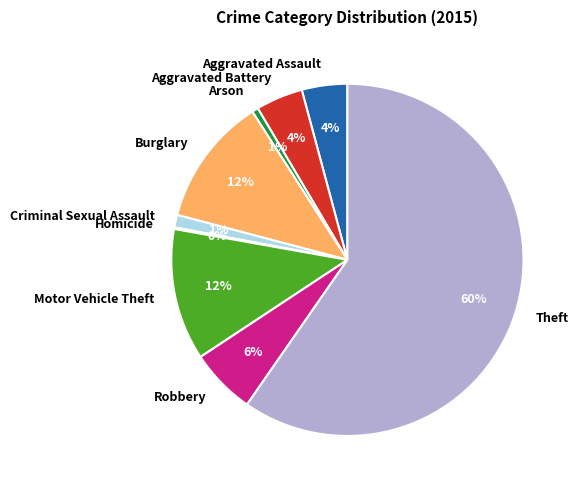

To the nearest percent, what is the difference between the largest and smallest slice percentages?

60%